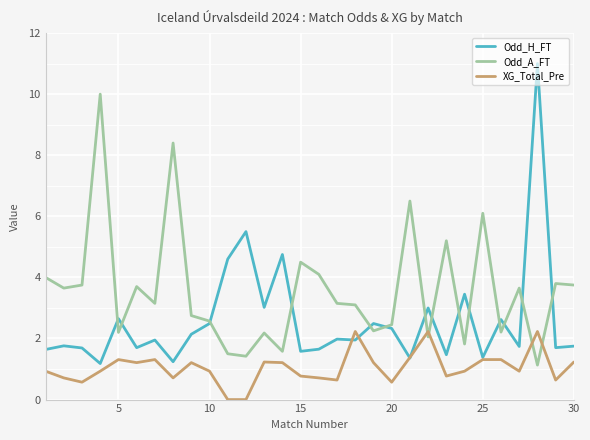

Which series has the largest total across all categories?

Odd_A_FT